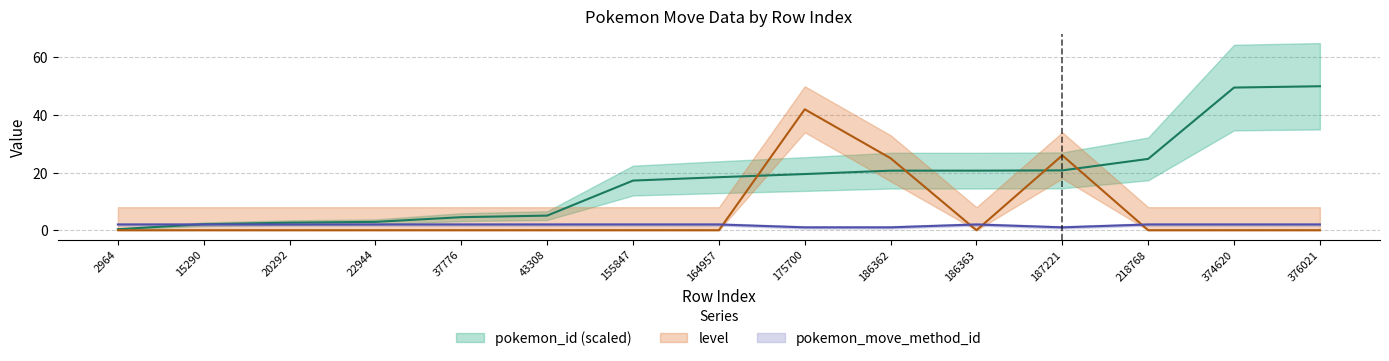

What are all the series names shown in the legend?

pokemon_id, level, pokemon_move_method_id